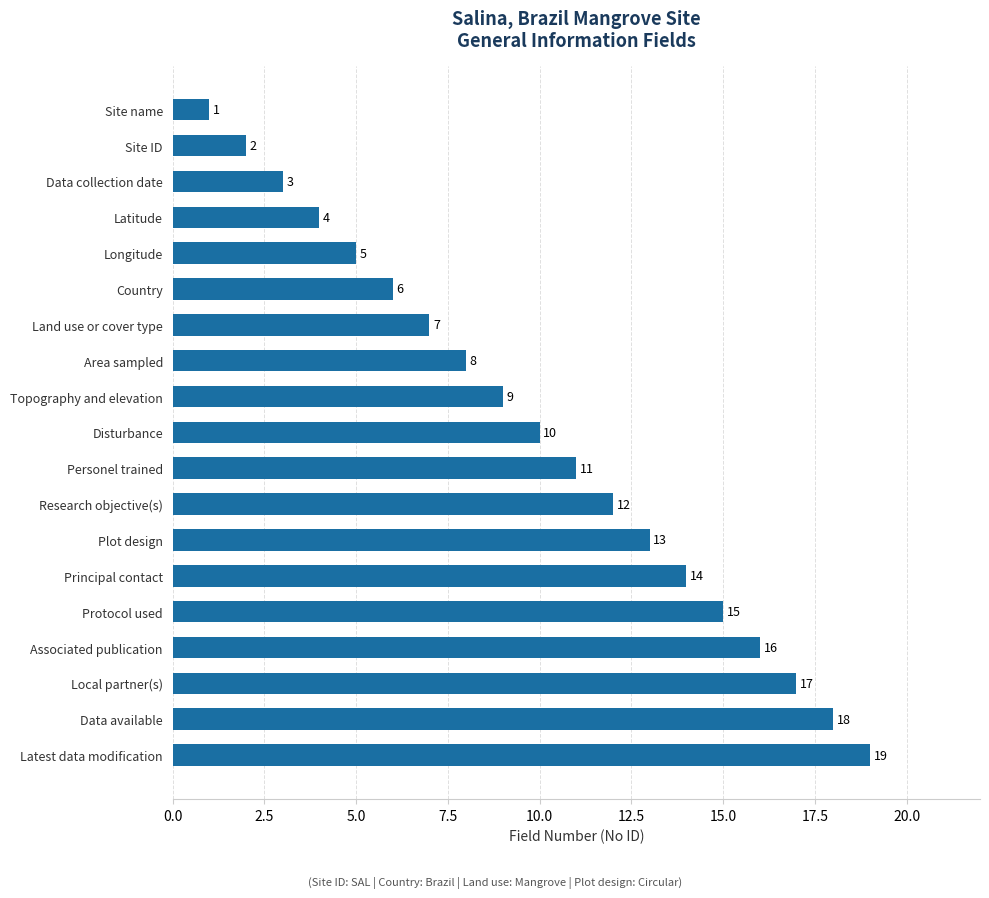

At which category does the chart reach its peak across all series?

Latest data modification